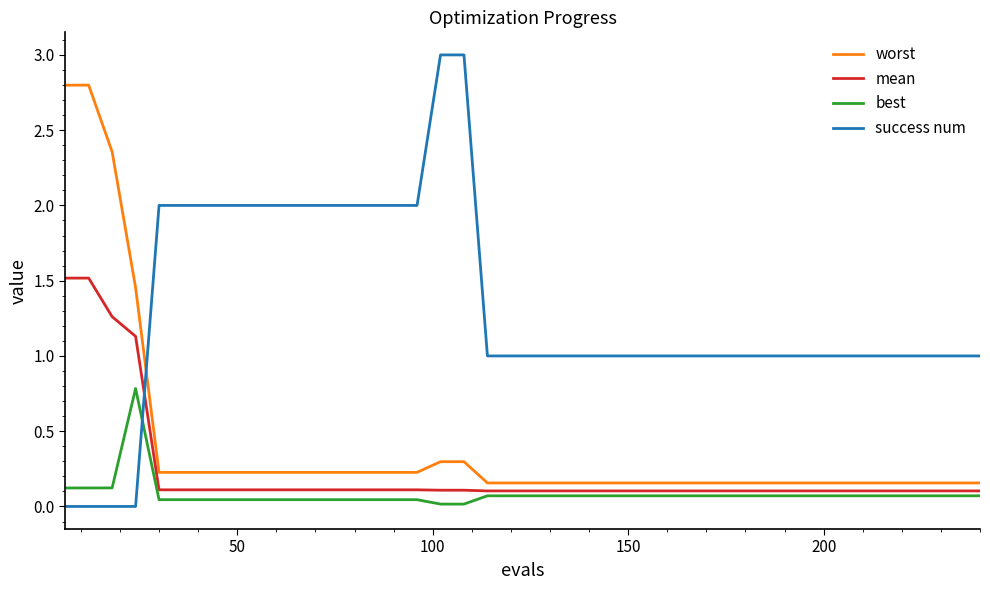

Which series has the largest total across all categories?

success num